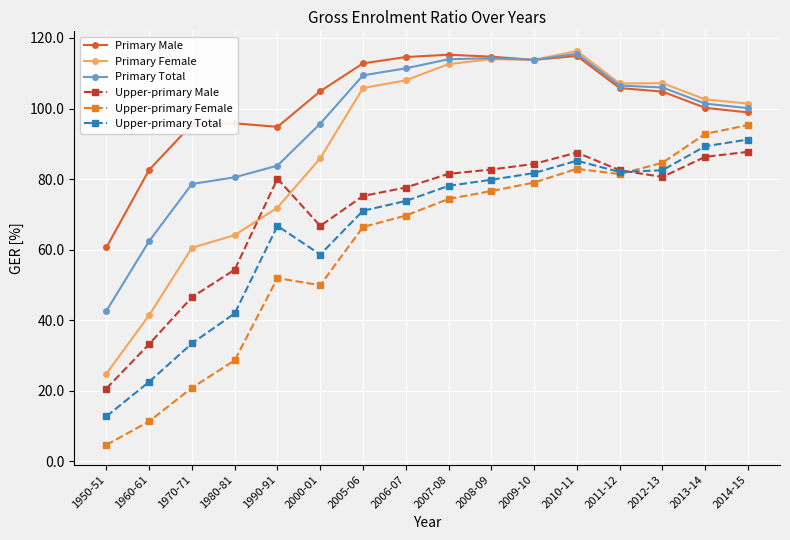

Is it true that Upper-primary Female equals 49.9 at 2000-01?

True